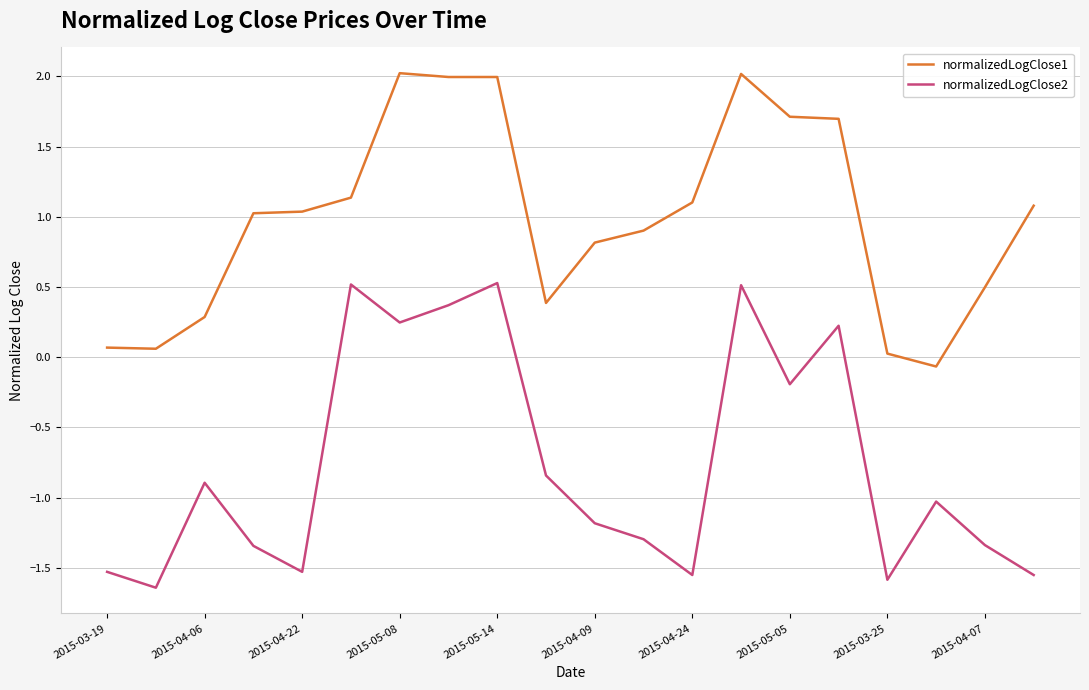

List the series in order of their overall mean, highest first.

normalizedLogClose1, normalizedLogClose2